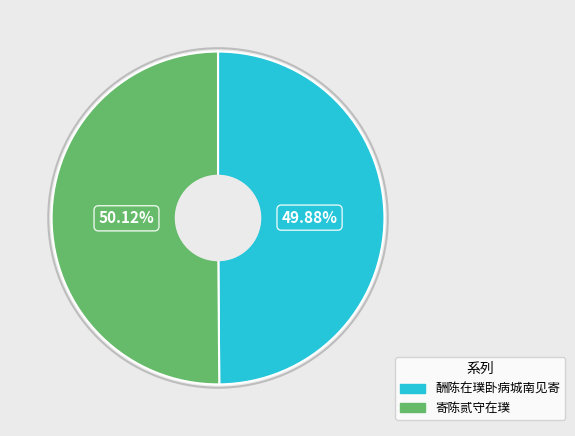

To the nearest percent, what is the average slice percentage?

50%